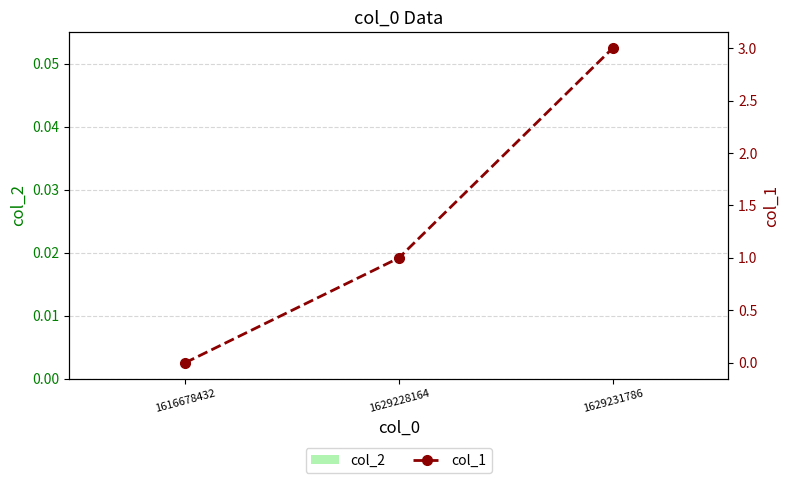

Reading right to left, transcribe all the data shown in this chart.

col_2: 1629231786=0	1629228164=0	1616678432=0
col_1: 1629231786=3	1629228164=1	1616678432=0